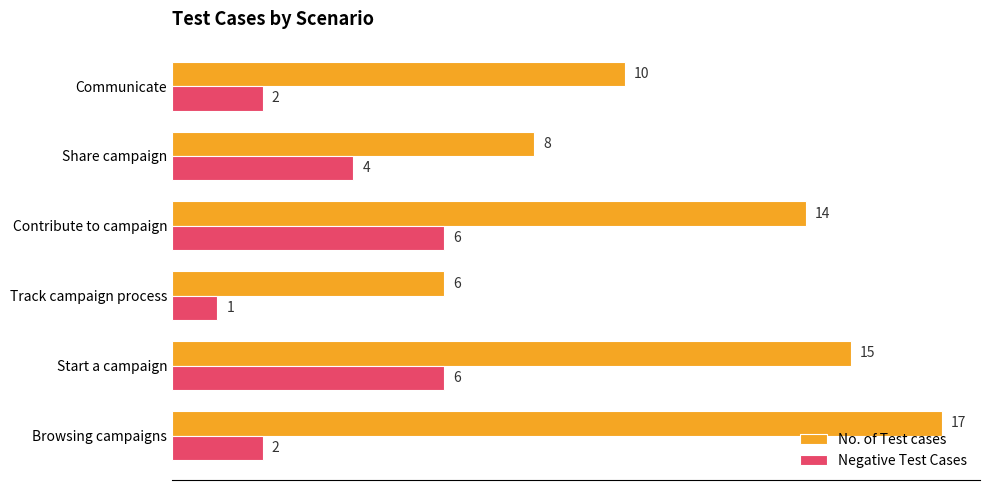

Which series has the largest total across all categories?

No. of Test cases